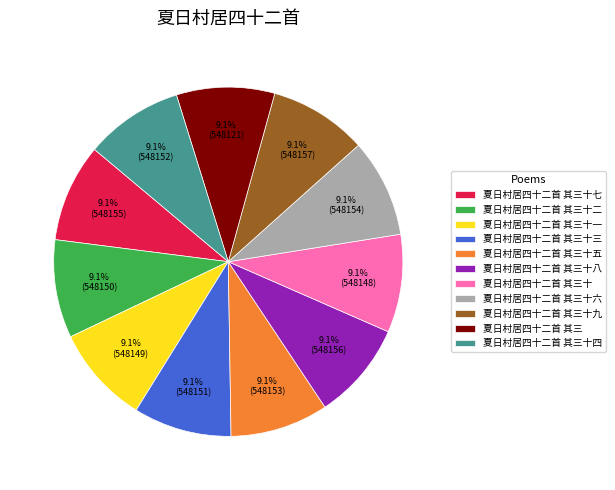

Count the number of slices in the pie.

11